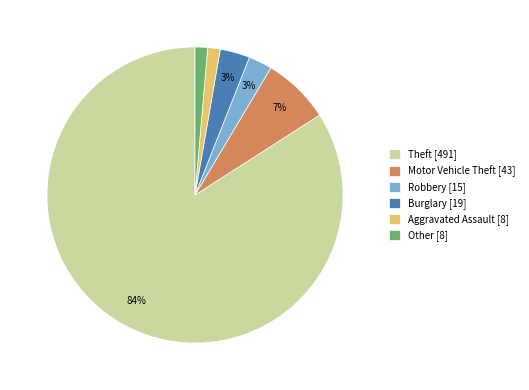

Which category accounts for the majority?

Theft